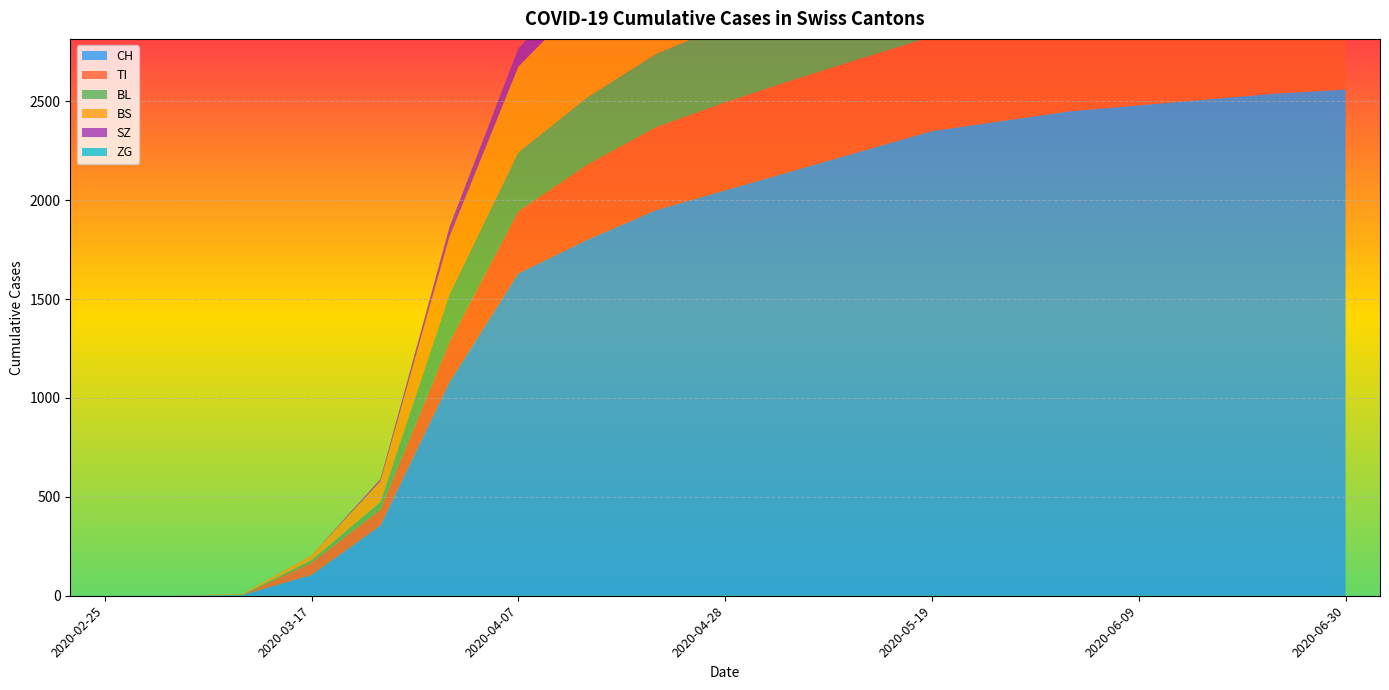

Reading left to right, list all the values displayed in this chart.

CH: 0	0	4	105	355	1079	1630	1800	1950	2050	2150	2250	2350	2400	2450	2480	2510	2540	2560
TI: 0	0	0	62	80	202	314	380	420	445	460	470	478	482	485	487	489	490	491
BL: 0	0	2	13	40	242	298	340	370	390	405	415	422	427	430	432	434	435	436
BS: 0	0	4	25	105	292	434	510	560	590	610	625	635	641	645	648	650	651	652
SZ: 0	0	0	0	10	48	92	115	130	140	147	152	155	157	158	159	160	160	161
ZG: 0	0	0	0	0	0	0	5	10	14	17	19	21	22	23	23	24	24	24